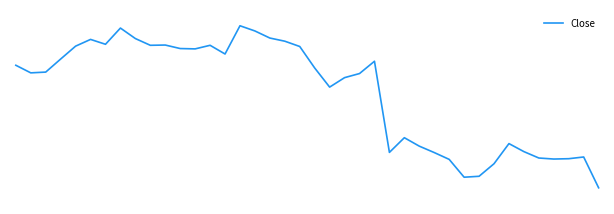

Is this an area chart (filled region under the line)?

No